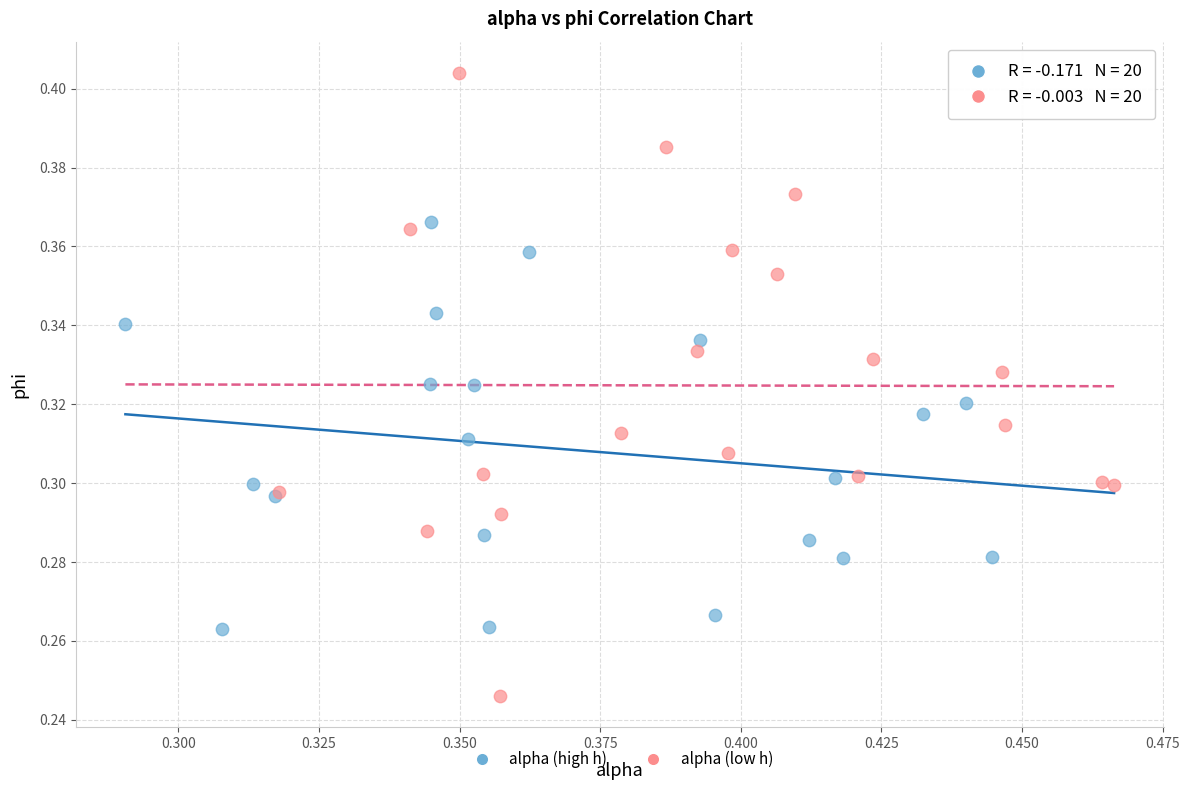

What are all the series names shown in the legend?

alpha (high h), alpha (low h)